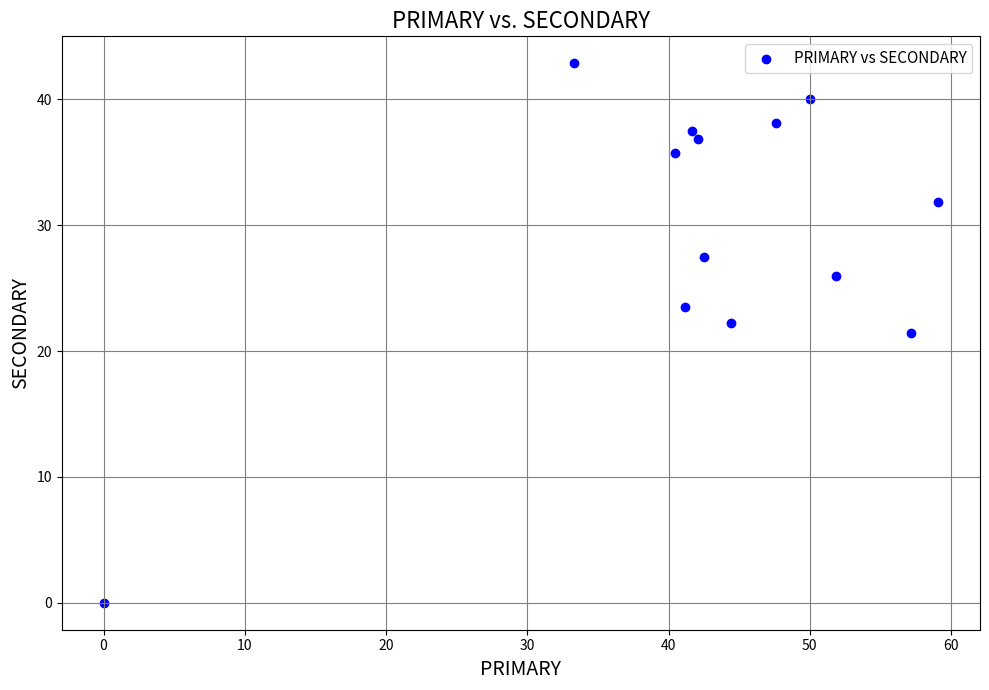

What is the range of Y values (max minus min)?

42.9